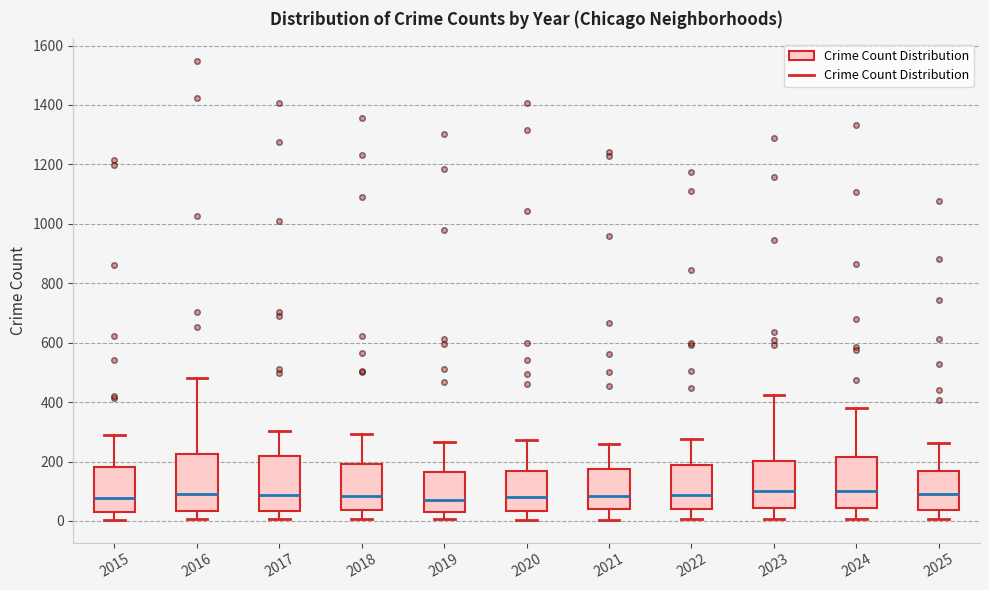

Reading left to right, transcribe this box plot: for each box, give where its median line is, the range the box spans, and where its two whiskers end, as read against the y-axis. The values are not printed on the chart, so give them approximately, as read against the axis.

2015: median 80, box 40 to 180, whiskers 0 to 300
2016: median 80, box 40 to 220, whiskers 0 to 480
2017: median 80, box 40 to 220, whiskers 0 to 300
2018: median 80, box 40 to 200, whiskers 0 to 300
2019: median 80, box 20 to 160, whiskers 0 to 260
2020: median 80, box 40 to 160, whiskers 0 to 280
2021: median 80, box 40 to 180, whiskers 0 to 260
2022: median 80, box 40 to 180, whiskers 0 to 280
2023: median 100, box 40 to 200, whiskers 0 to 420
2024: median 100, box 40 to 220, whiskers 0 to 380
2025: median 80, box 40 to 160, whiskers 0 to 260